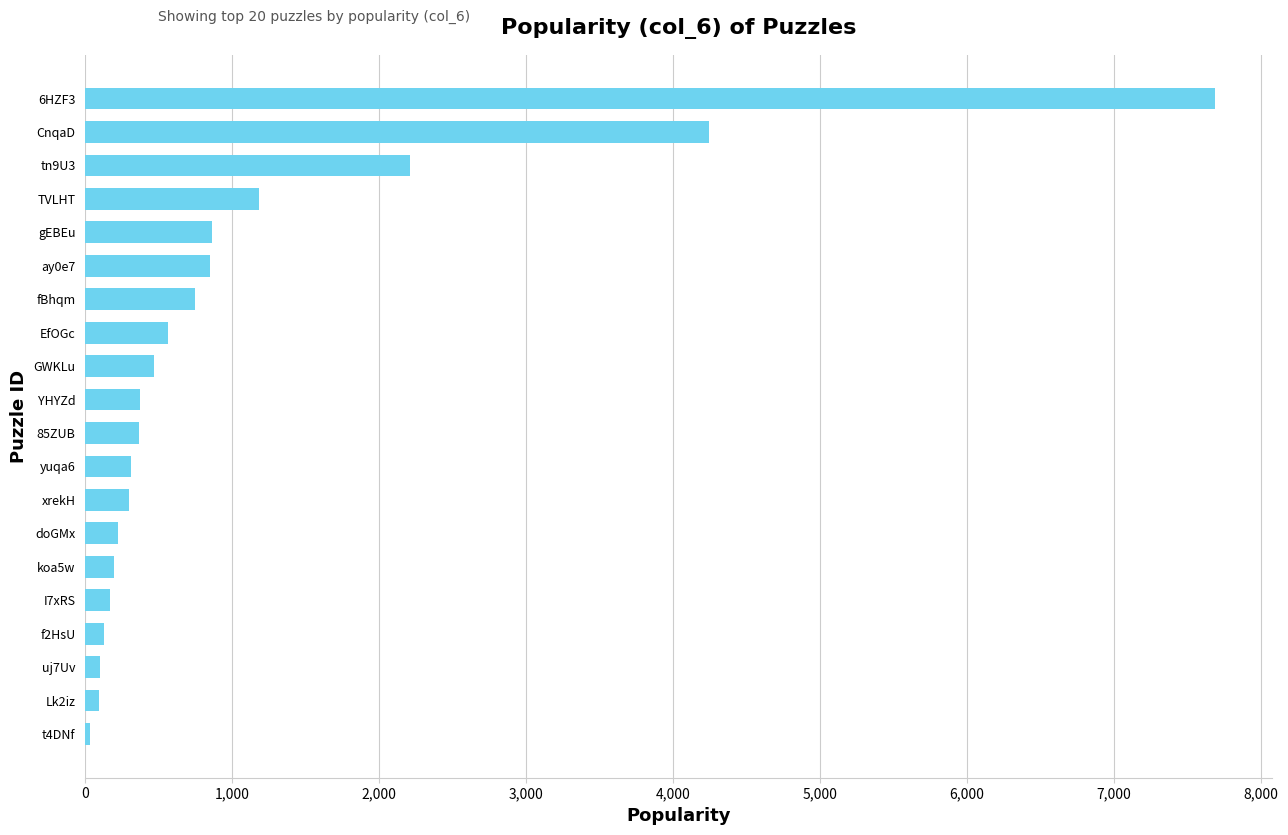

What is the maximum value shown in the chart?

7690